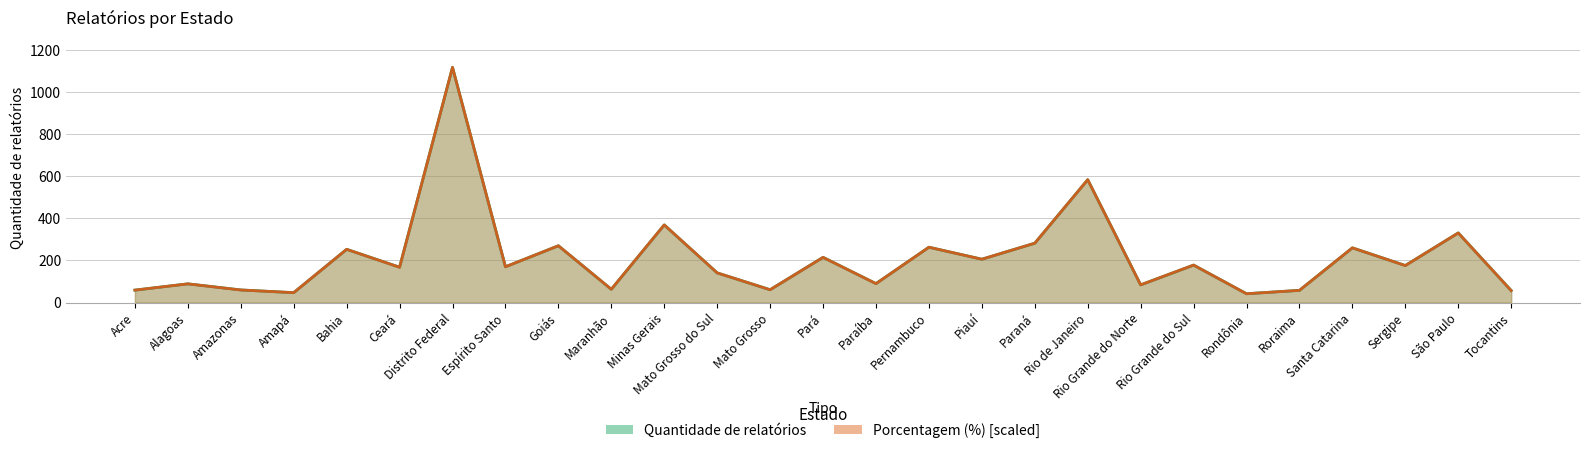

How many values in the Porcentagem (%) series are below 170?

13